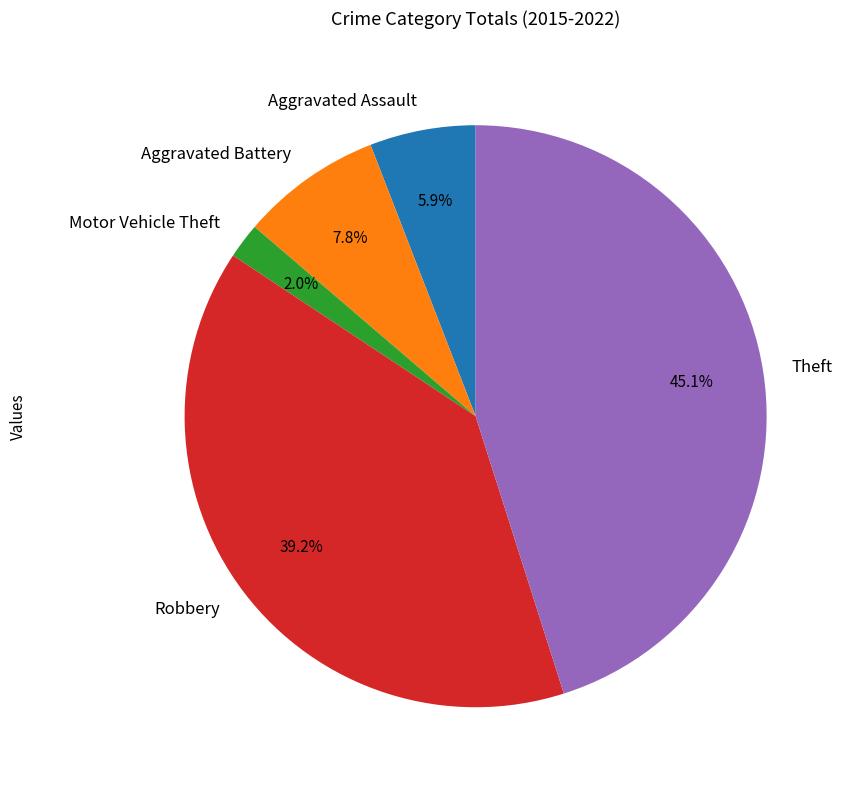

To the nearest percent, what percentage of the pie is Aggravated Assault?

6%